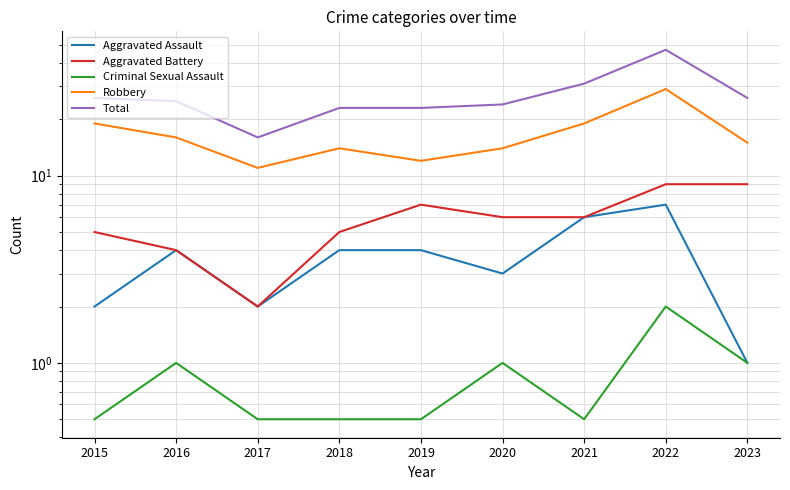

What is the difference between the maximum and minimum values in the Total series?

31.0